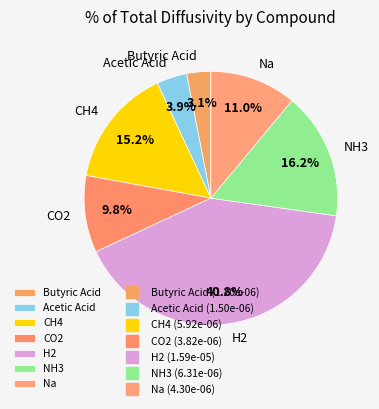

What portion of the pie excludes Na?

89.0%